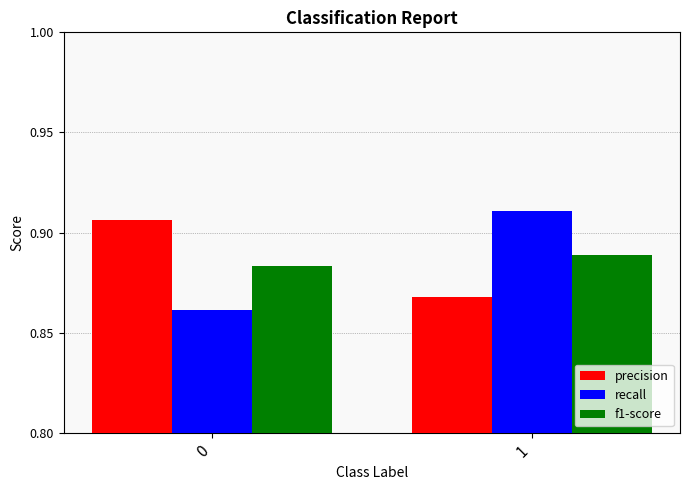

List the labels in order of recall value, smallest first.

0, 1